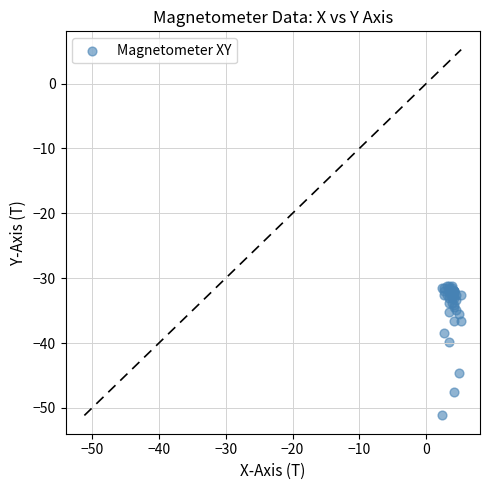

What Y value in the scatter plot is closest to -41?

-39.9